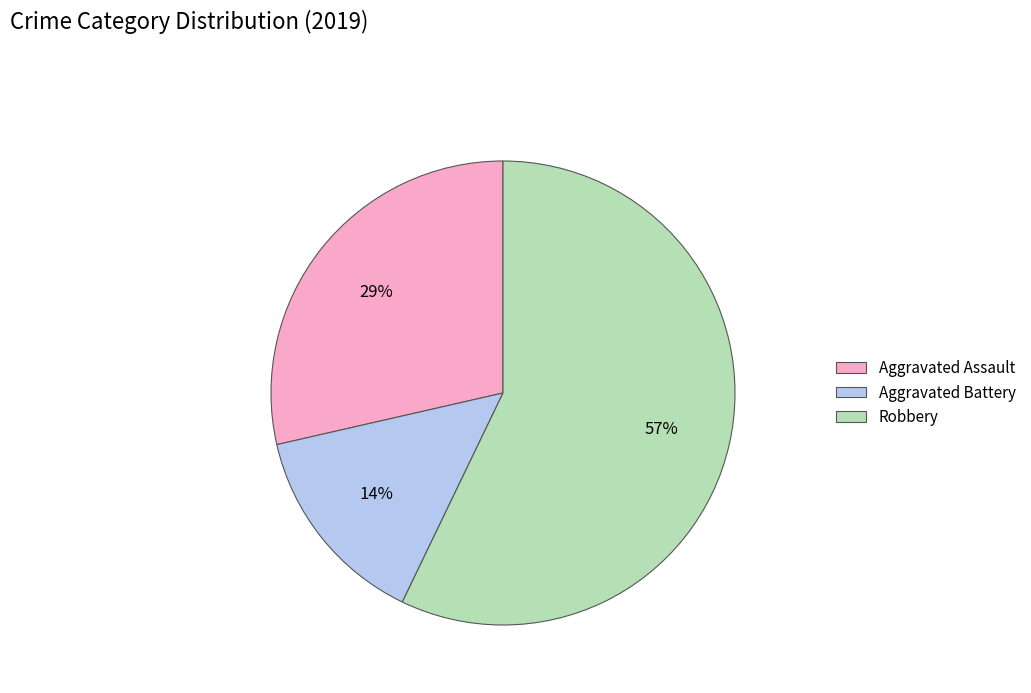

What is the majority slice?

Robbery